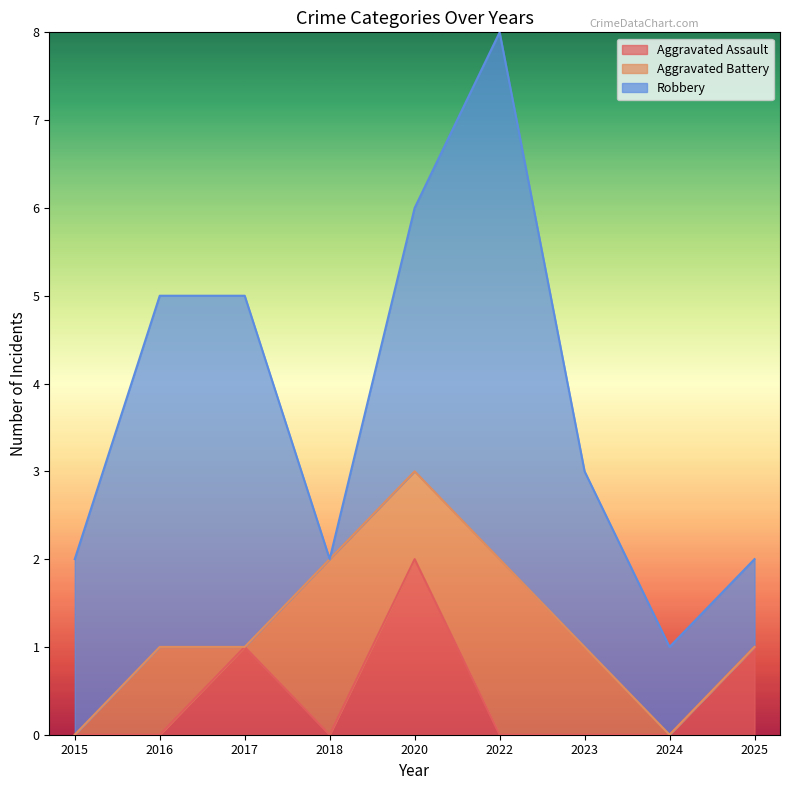

True or false: Robbery has a value of 4 at 2016.

True